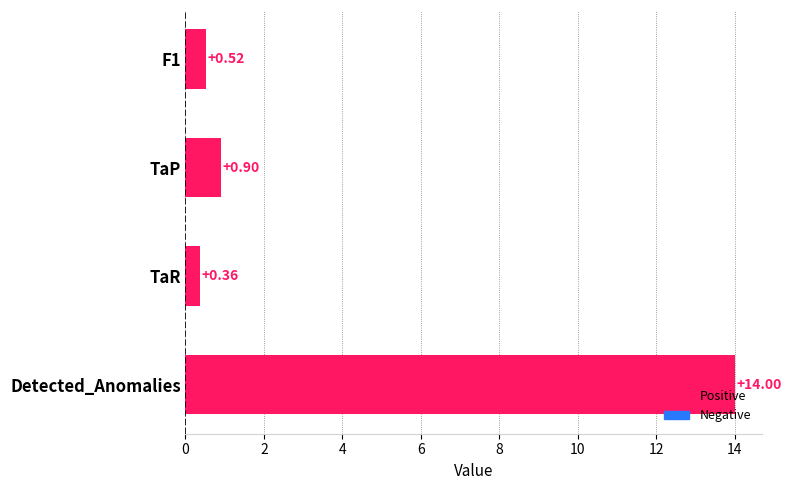

List the labels in order of value, largest first.

Detected_Anomalies, TaP, F1, TaR